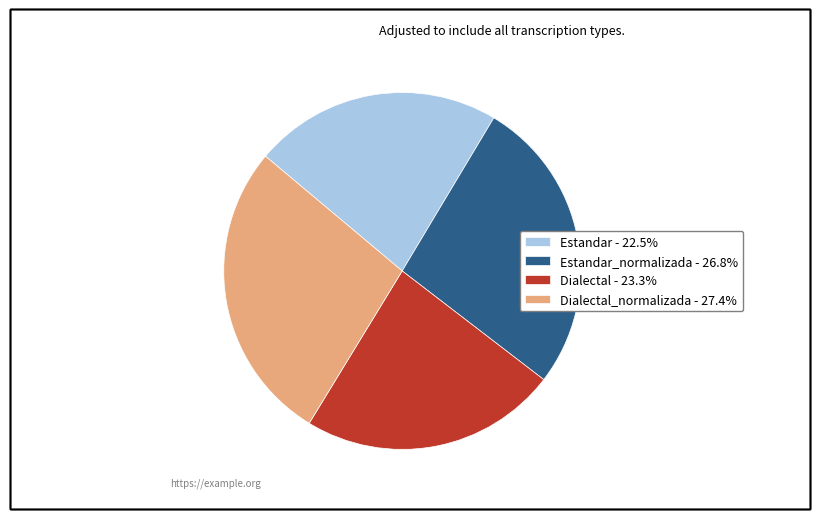

Combined, do Dialectal - 23.3% and Estandar_normalizada - 26.8% account for over 50%?

Yes